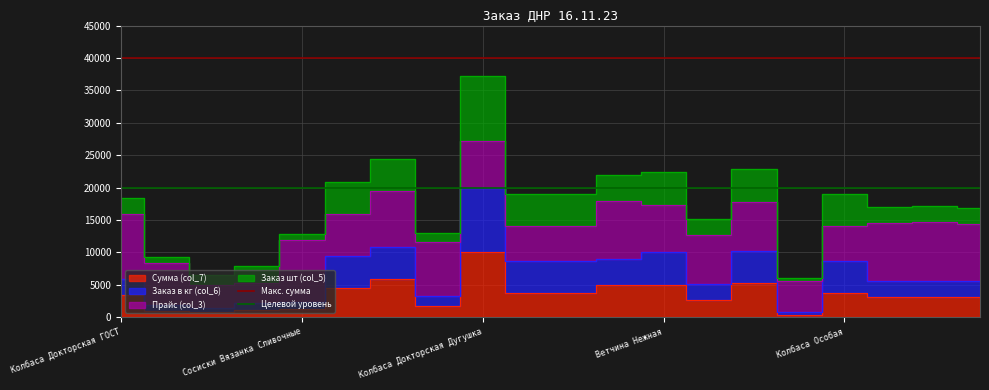

What is the minimum value for Целевой уровень?

20000